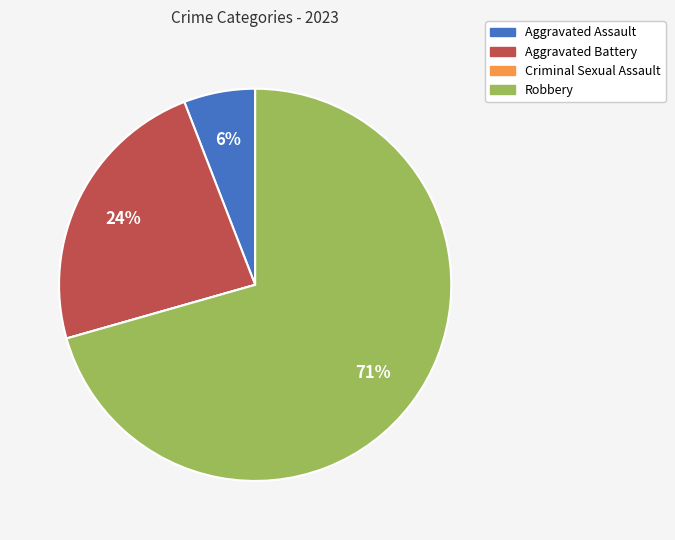

True or false: Robbery accounts for 71% of the total.

True